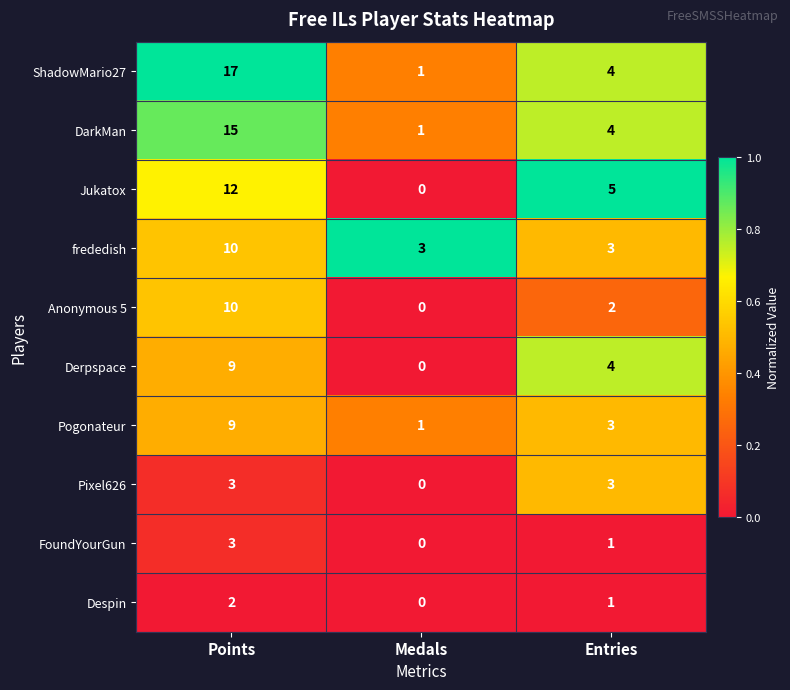

At which label does Pogonateur reach its minimum?

Medals